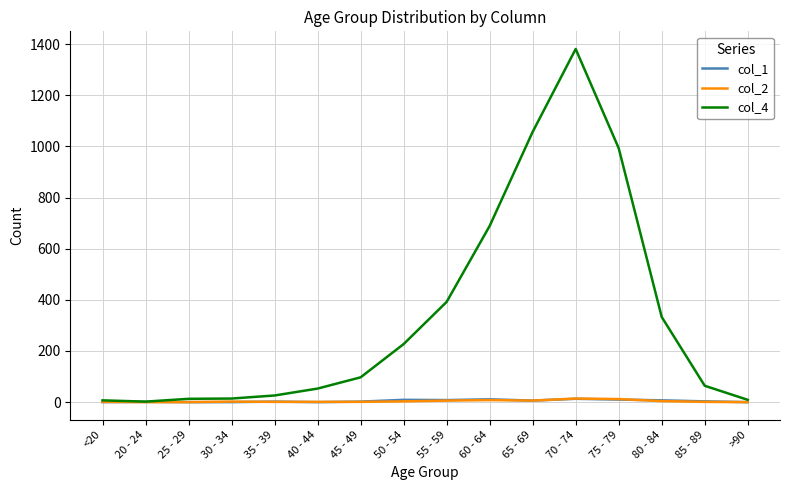

Which series has the widest spread of values?

col_4